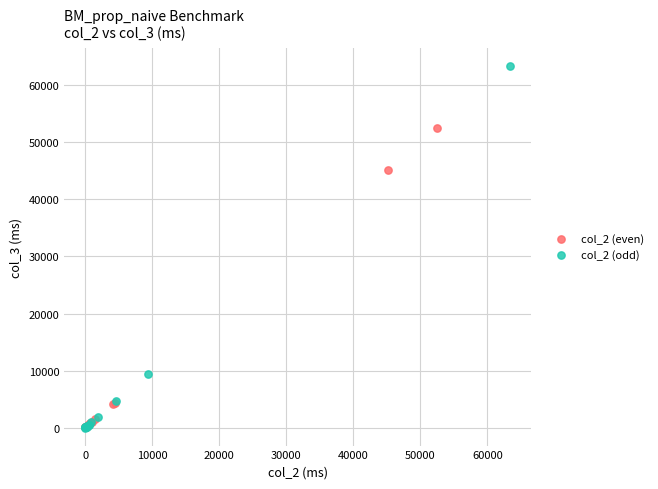

Which series has the largest Y range (max minus min)?

col_2 (odd)